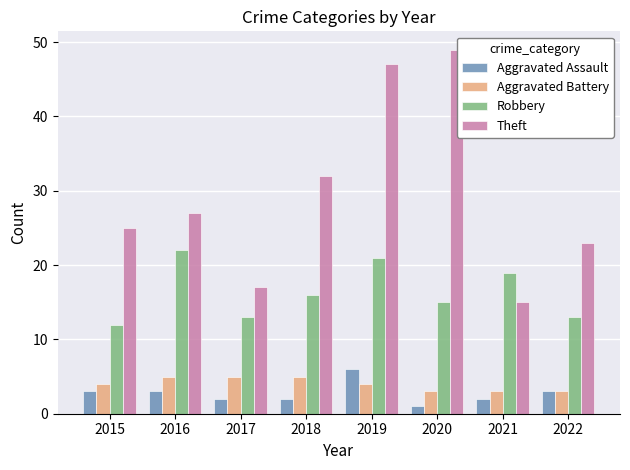

How many groups of bars are there?

8